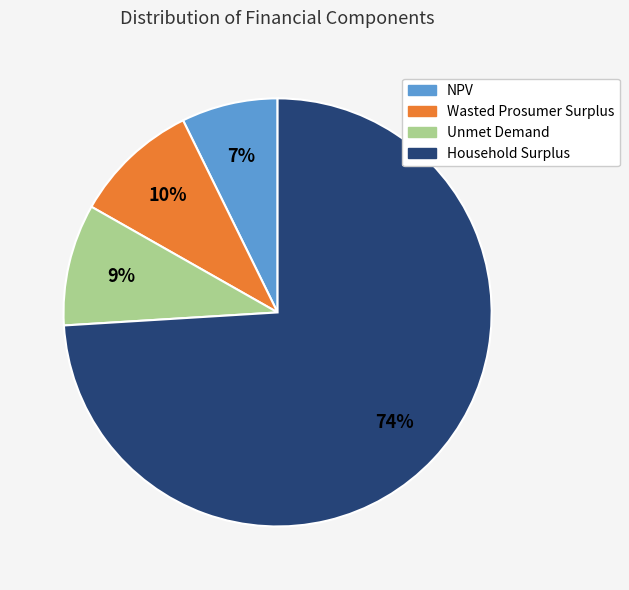

To the nearest percent, what portion does Unmet Demand represent?

9%